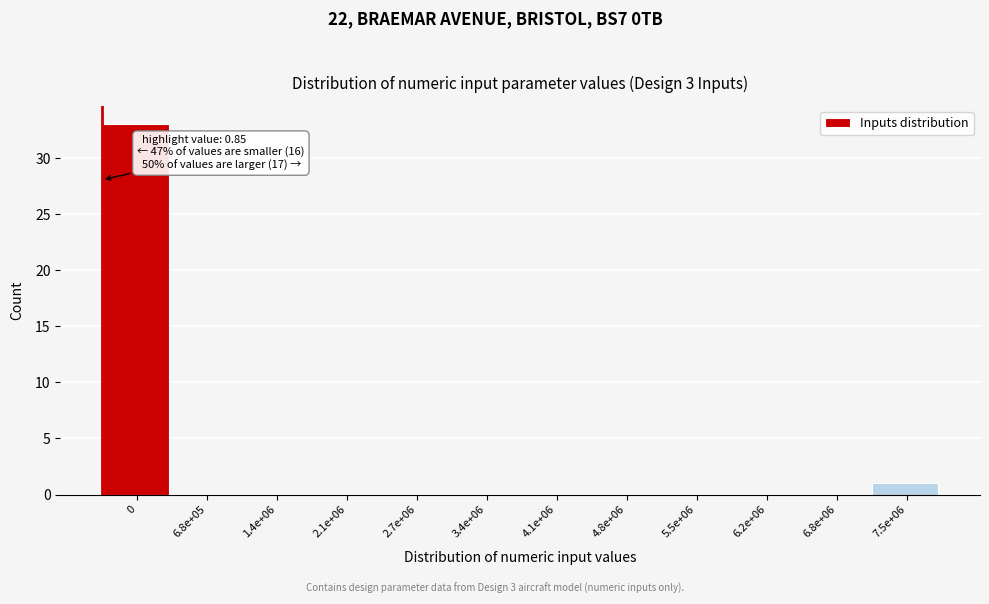

Reading left to right, list all the values displayed in this chart.

0=33	6.8e+05=0	1.4e+06=0	2.1e+06=0	2.7e+06=0	3.4e+06=0	4.1e+06=0	4.8e+06=0	5.5e+06=0	6.2e+06=0	6.8e+06=0	7.5e+06=1